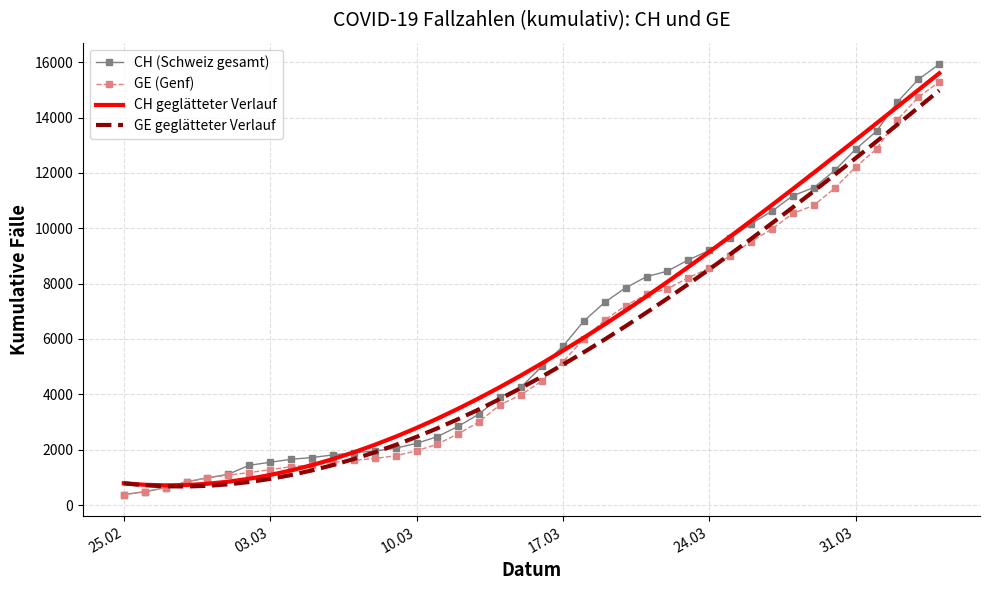

What is the smallest value displayed?

375.0